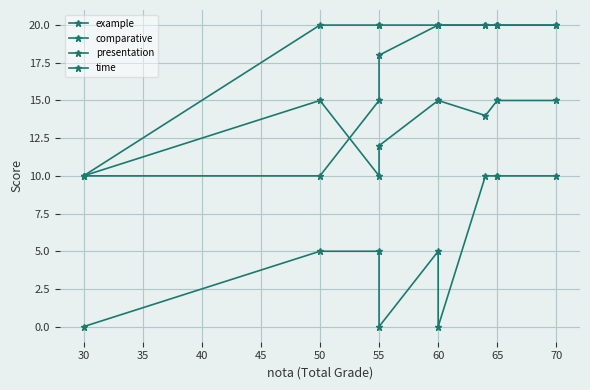

True or false: comparative and time cross at least once.

False